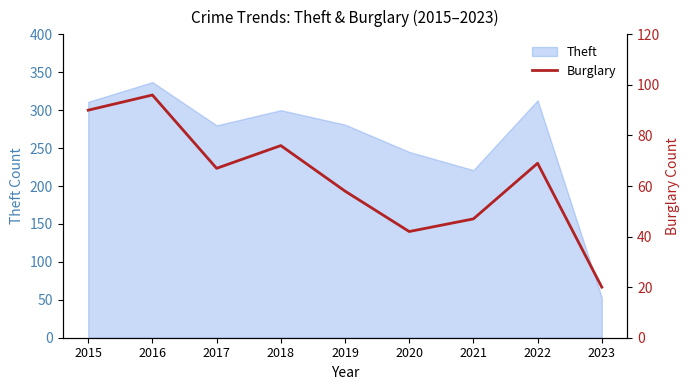

At which label does Theft reach its peak?

2016